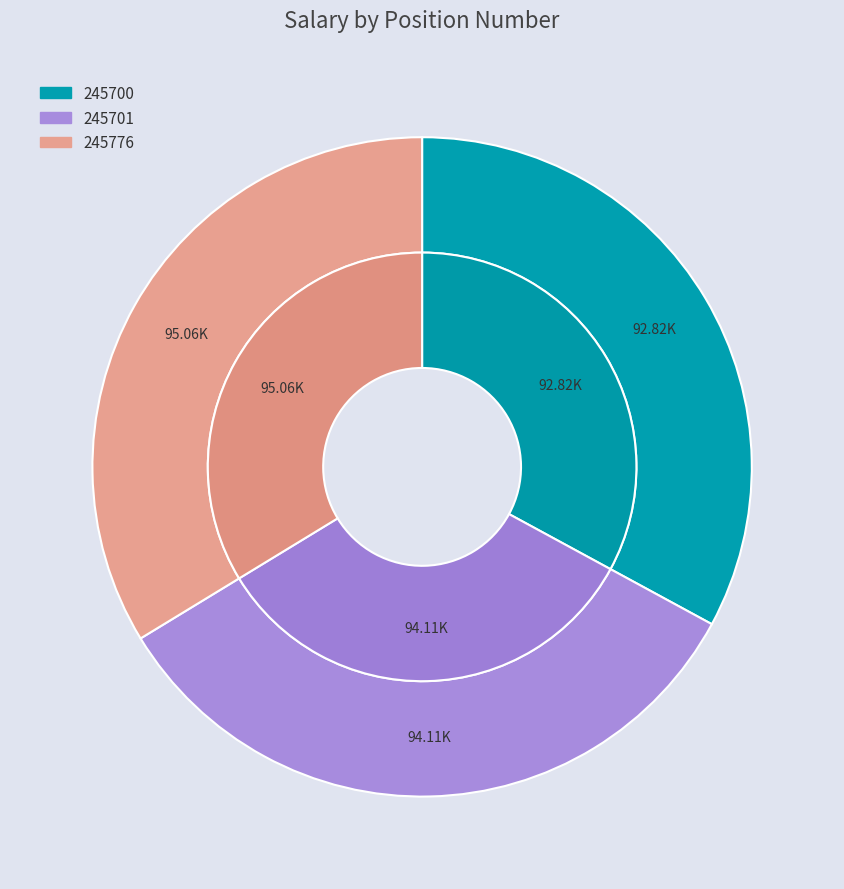

True or false: 245776 accounts for 34% of the total.

True